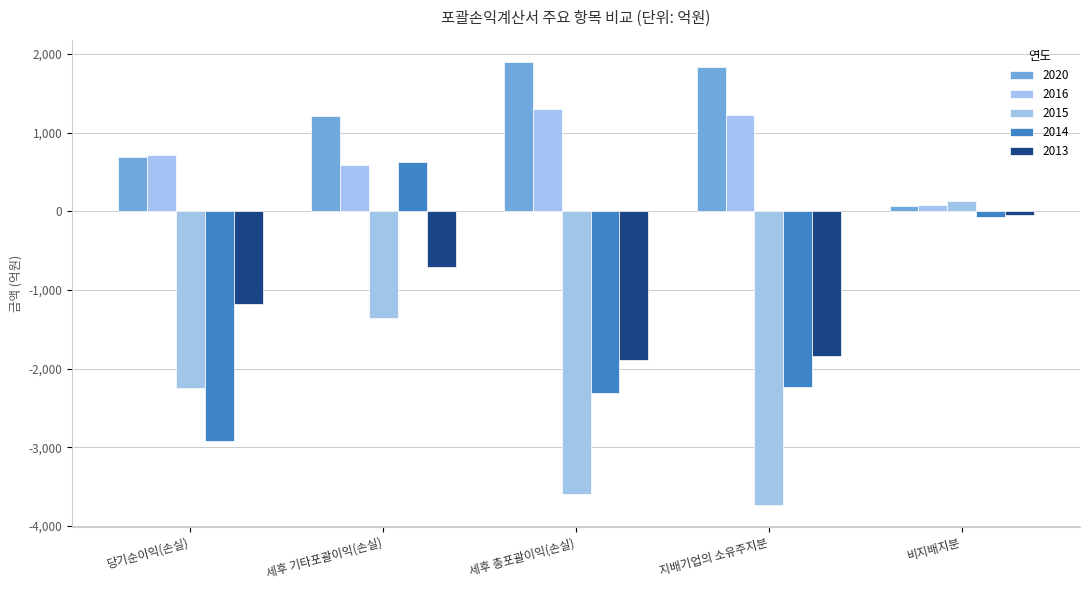

What is the label of the 5th bar from the right?

당기순이익(손실)